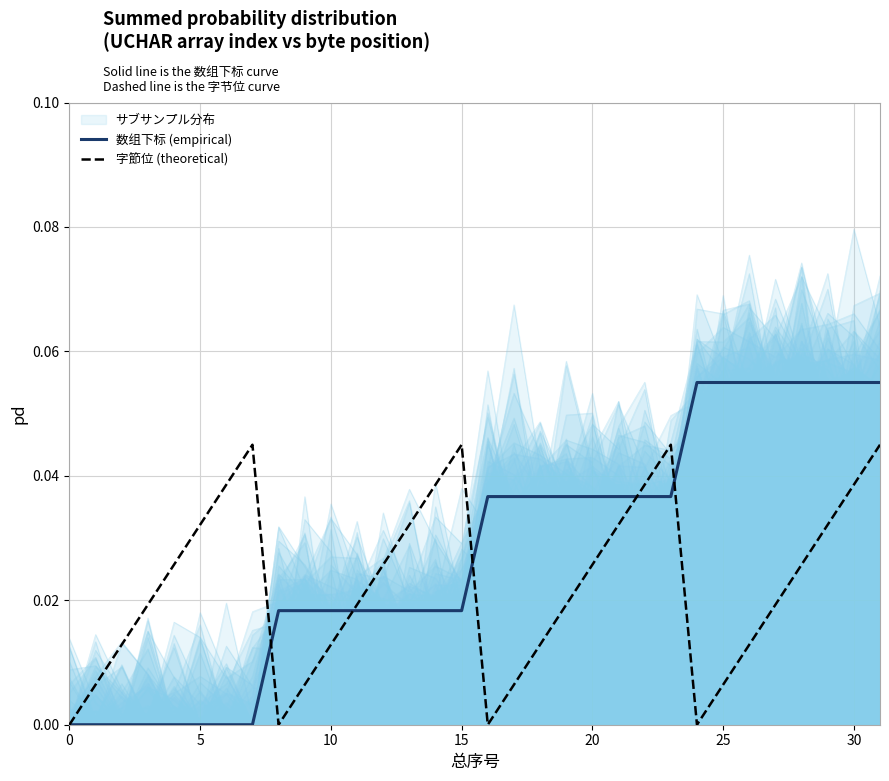

How many lines are shown in the chart?

2